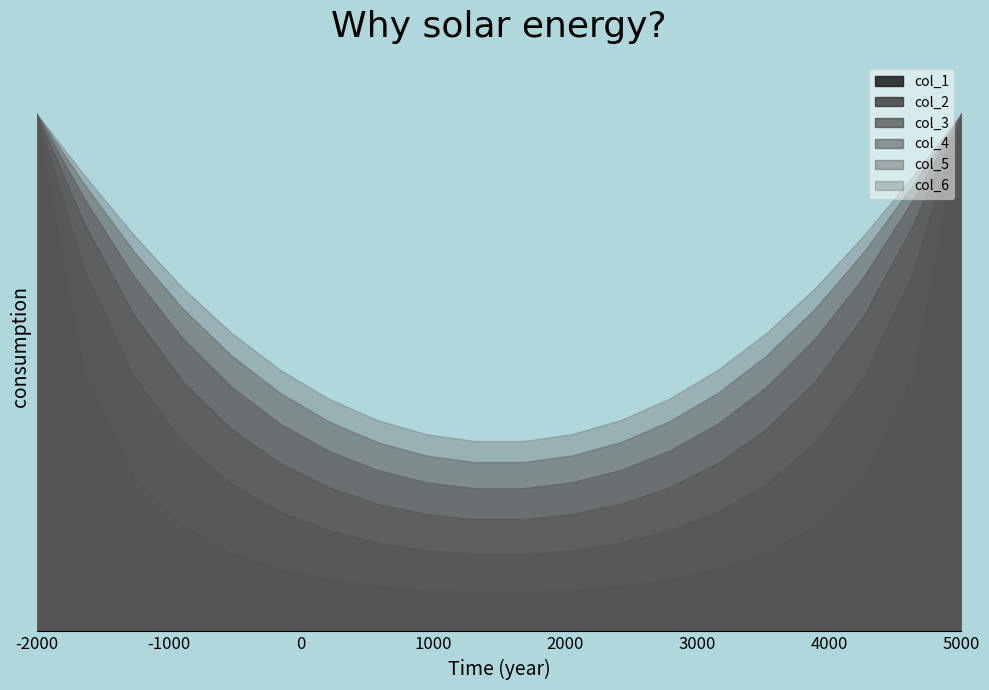

The col_1 series shows 10.1 at 6. True or false?

True